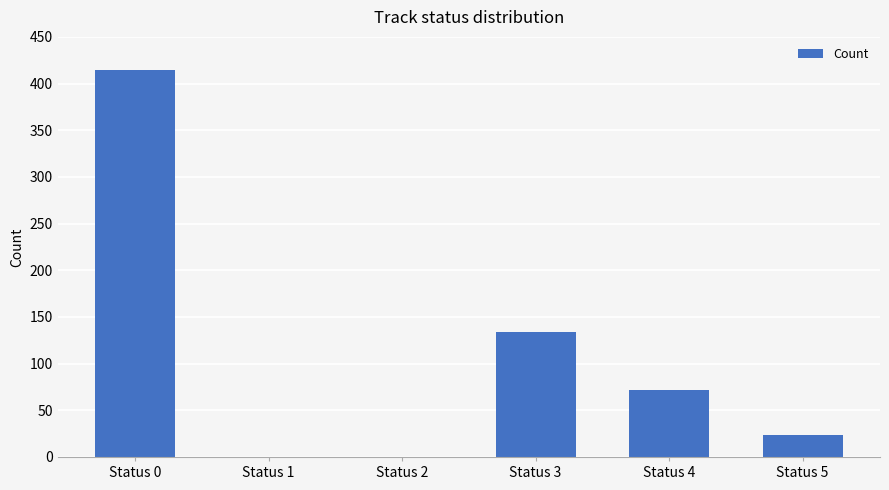

Reading left to right, transcribe all the data shown in this chart.

Status 0=414	Status 1=0	Status 2=0	Status 3=134	Status 4=72	Status 5=24